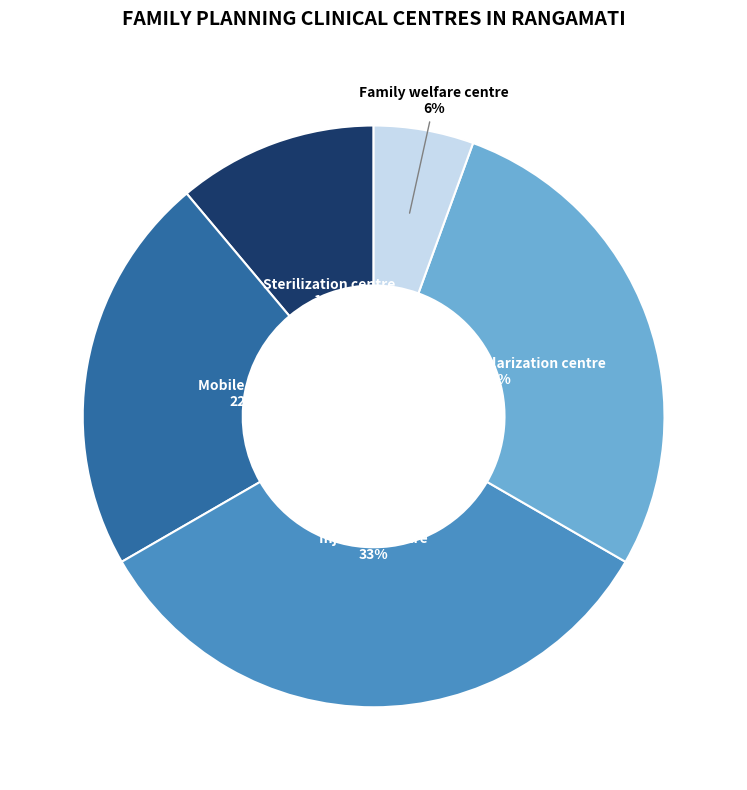

Count the number of slices in the pie.

5